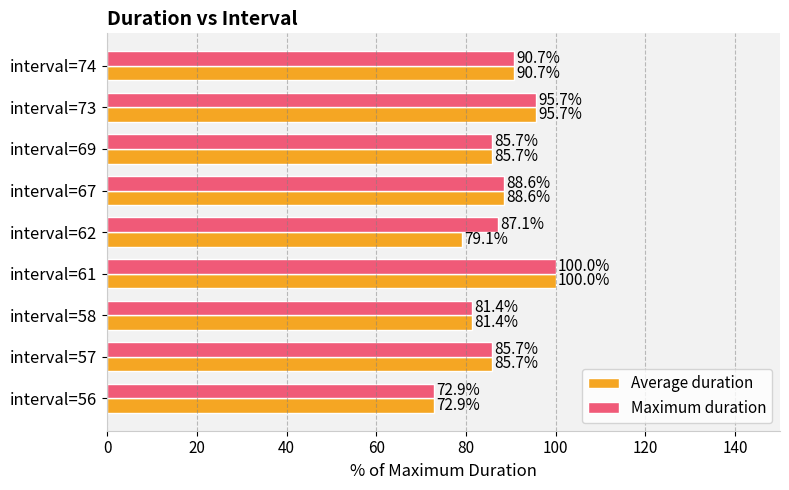

What is the difference between the maximum and second lowest values in the Average duration series?

20.9